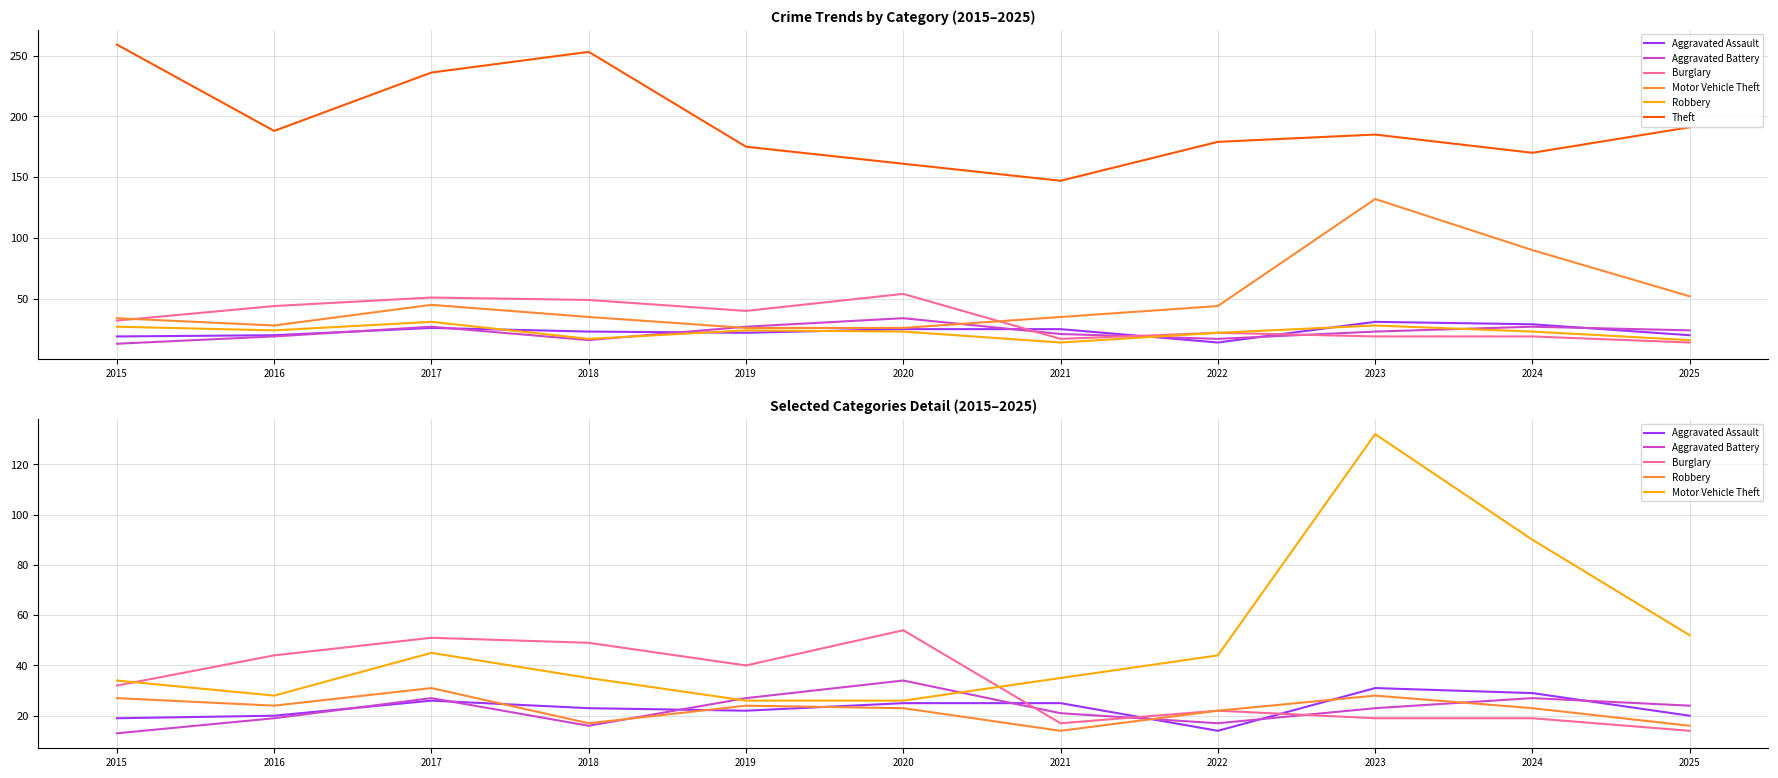

Where is Robbery nearest to the value 22?

2022